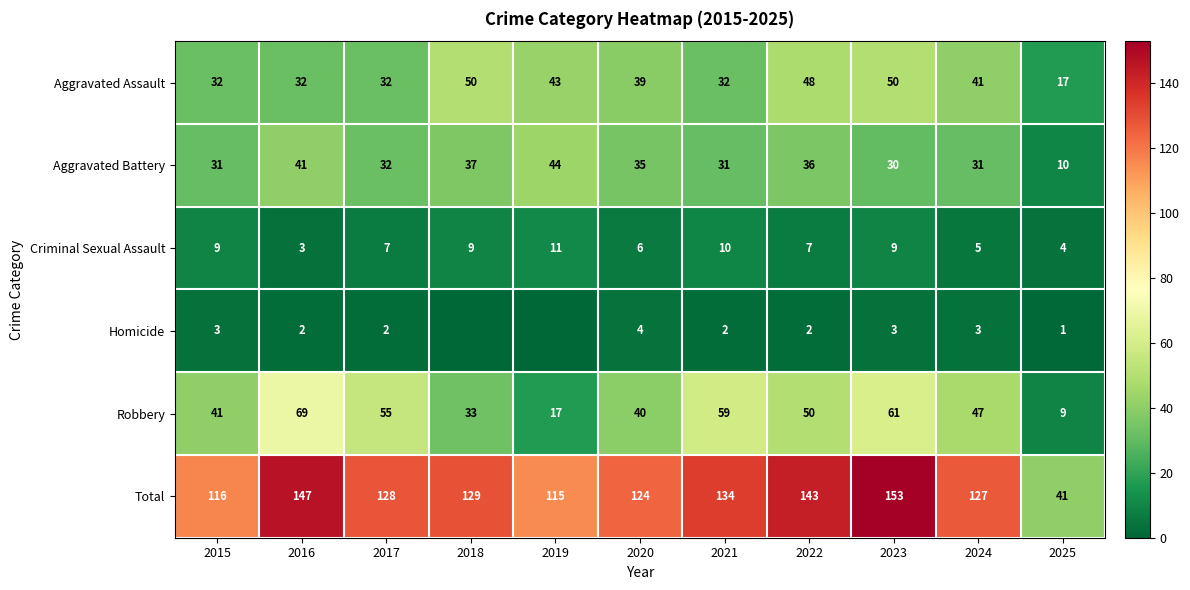

At how many categories does at least one series exceed 0?

11